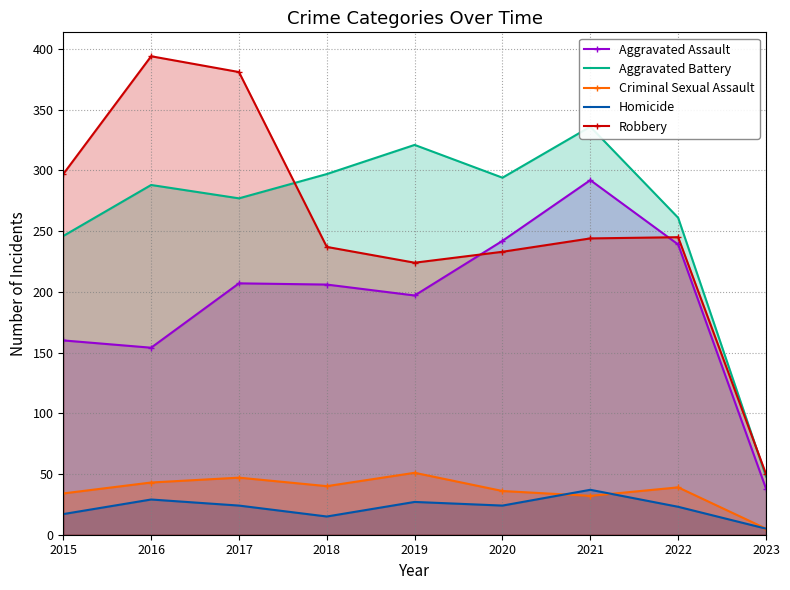

At which label does Robbery first exceed 244?

2015